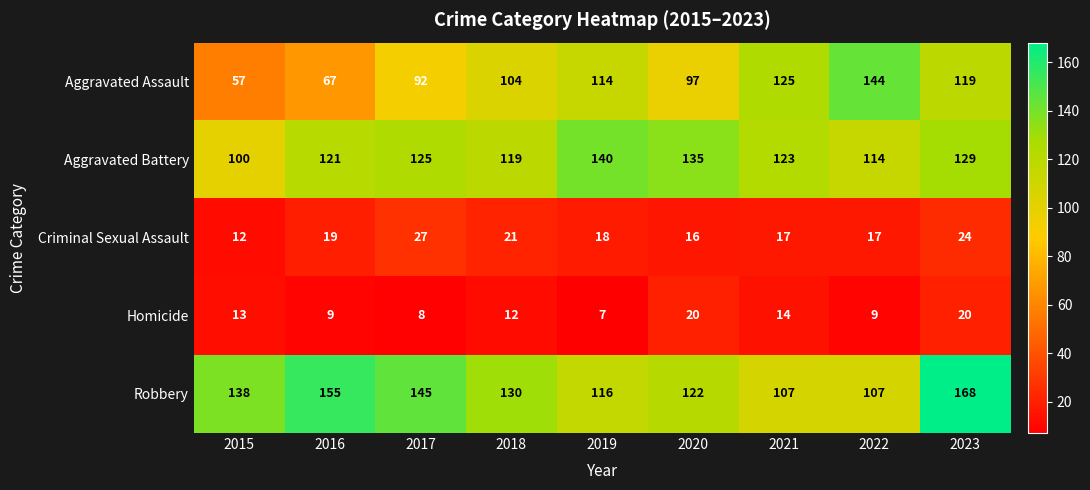

Which label corresponds to the largest value in the chart?

2023